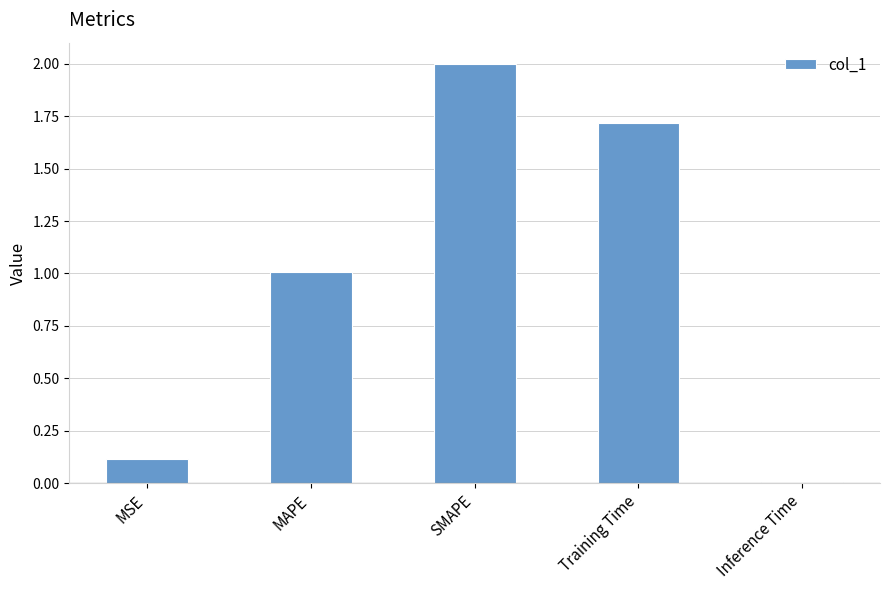

What is the change in value from MSE to MAPE?

+0.9